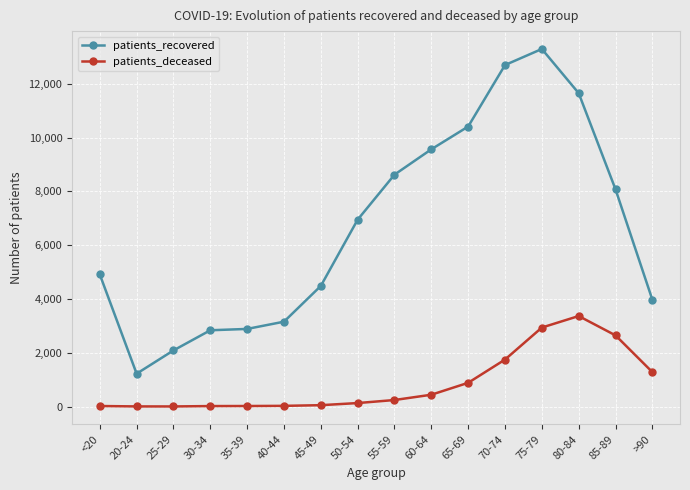

Which label corresponds to the largest value in the chart?

75-79